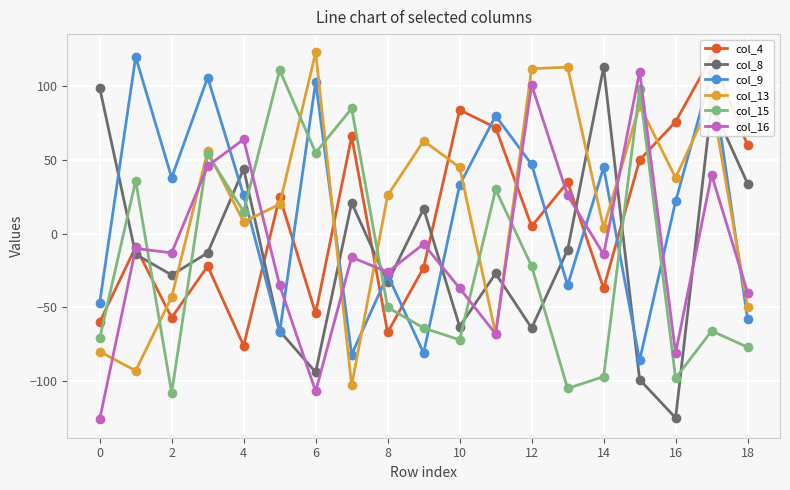

True or false: col_9 has more than 1 interior local peaks.

True